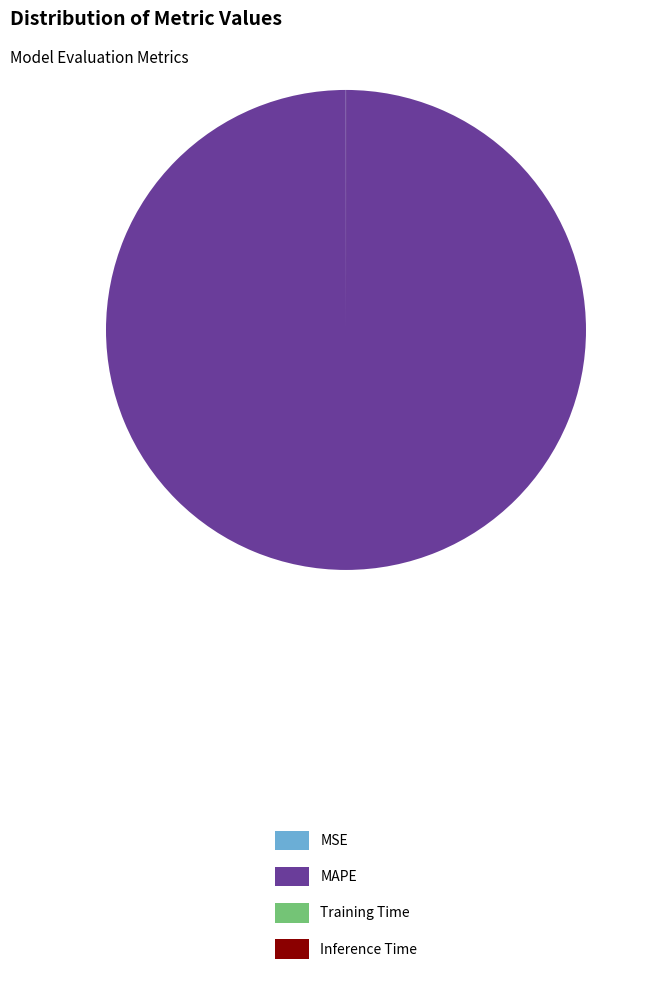

What is the largest slice in the pie chart?

MAPE